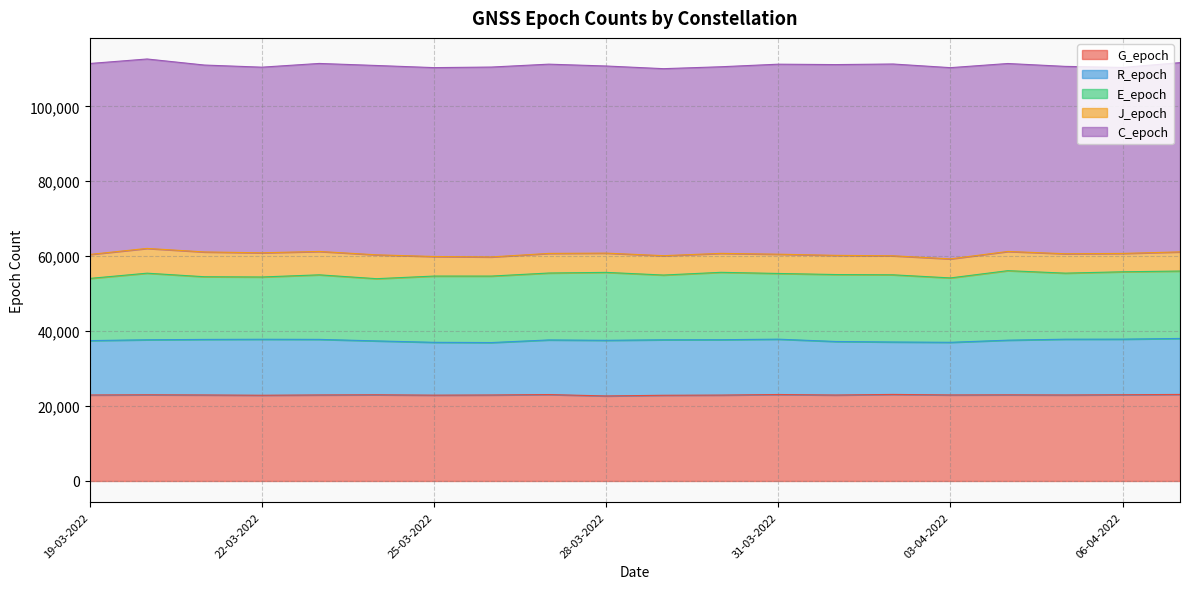

Reading left to right, extract all data points from this chart.

G_epoch: 19-03-2022=22956	20-03-2022=23008	21-03-2022=22962	22-03-2022=22885	23-03-2022=22965	24-03-2022=23009	25-03-2022=22911	26-03-2022=22956	27-03-2022=23071	28-03-2022=22695	29-03-2022=22877	30-03-2022=22930	31-03-2022=23081	01-04-2022=22944	02-04-2022=23104	03-04-2022=22966	04-04-2022=22995	05-04-2022=22958	06-04-2022=23016	07-04-2022=23102
R_epoch: 19-03-2022=14517	20-03-2022=14682	21-03-2022=14823	22-03-2022=14942	23-03-2022=14829	24-03-2022=14377	25-03-2022=14098	26-03-2022=13992	27-03-2022=14575	28-03-2022=14850	29-03-2022=14810	30-03-2022=14779	31-03-2022=14772	01-04-2022=14288	02-04-2022=13993	03-04-2022=14047	04-04-2022=14591	05-04-2022=14885	06-04-2022=14842	07-04-2022=14941
E_epoch: 19-03-2022=16591	20-03-2022=17773	21-03-2022=16731	22-03-2022=16622	23-03-2022=17230	24-03-2022=16611	25-03-2022=17685	26-03-2022=17743	27-03-2022=17861	28-03-2022=18135	29-03-2022=17281	30-03-2022=17984	31-03-2022=17536	01-04-2022=17870	02-04-2022=17932	03-04-2022=17188	04-04-2022=18550	05-04-2022=17633	06-04-2022=17979	07-04-2022=17990
J_epoch: 19-03-2022=6398	20-03-2022=6615	21-03-2022=6619	22-03-2022=6456	23-03-2022=6244	24-03-2022=6369	25-03-2022=5223	26-03-2022=5110	27-03-2022=5235	28-03-2022=5140	29-03-2022=5172	30-03-2022=5060	31-03-2022=5144	01-04-2022=5124	02-04-2022=5078	03-04-2022=5083	04-04-2022=5130	05-04-2022=5177	06-04-2022=4901	07-04-2022=5117
C_epoch: 19-03-2022=50970	20-03-2022=50558	21-03-2022=49885	22-03-2022=49548	23-03-2022=50179	24-03-2022=50535	25-03-2022=50417	26-03-2022=50683	27-03-2022=50514	28-03-2022=49944	29-03-2022=49913	30-03-2022=49810	31-03-2022=50716	01-04-2022=50916	02-04-2022=51190	03-04-2022=51042	04-04-2022=50164	05-04-2022=50011	06-04-2022=49638	07-04-2022=50513